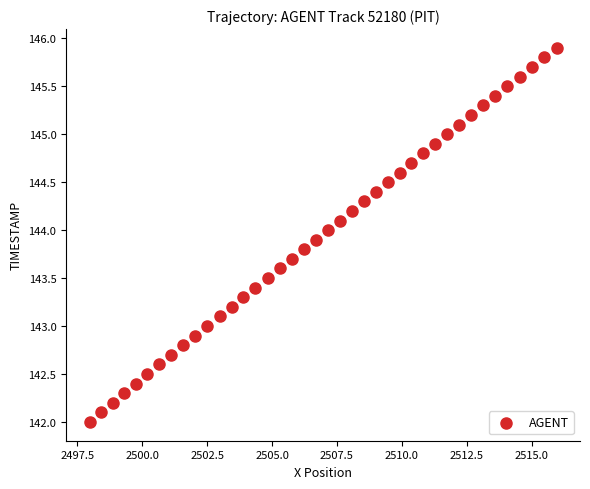

What is the range of Y values (max minus min)?

3.9